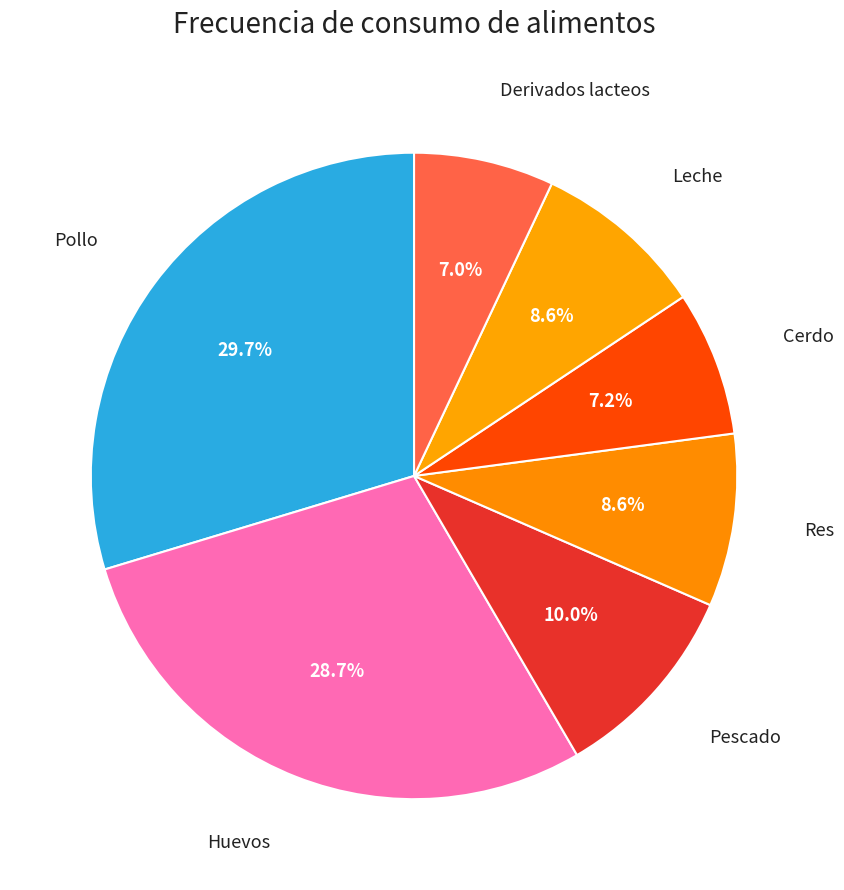

Do Derivados lacteos and Cerdo together represent more than half of the pie?

No